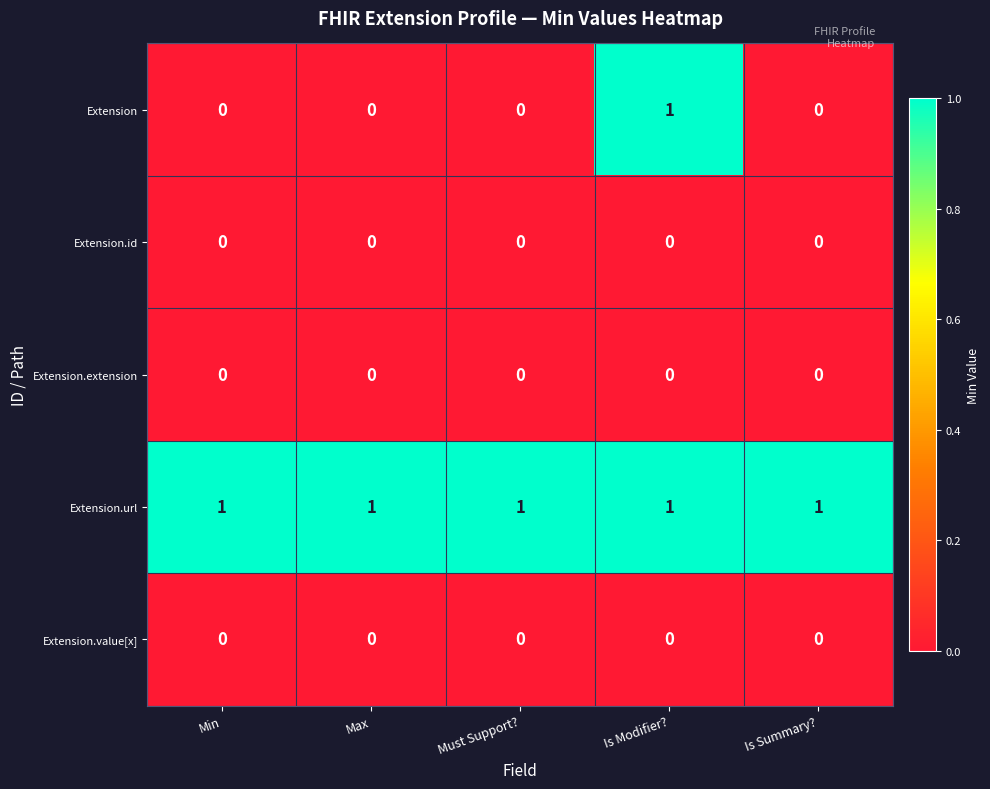

How many data points does each series have?

5